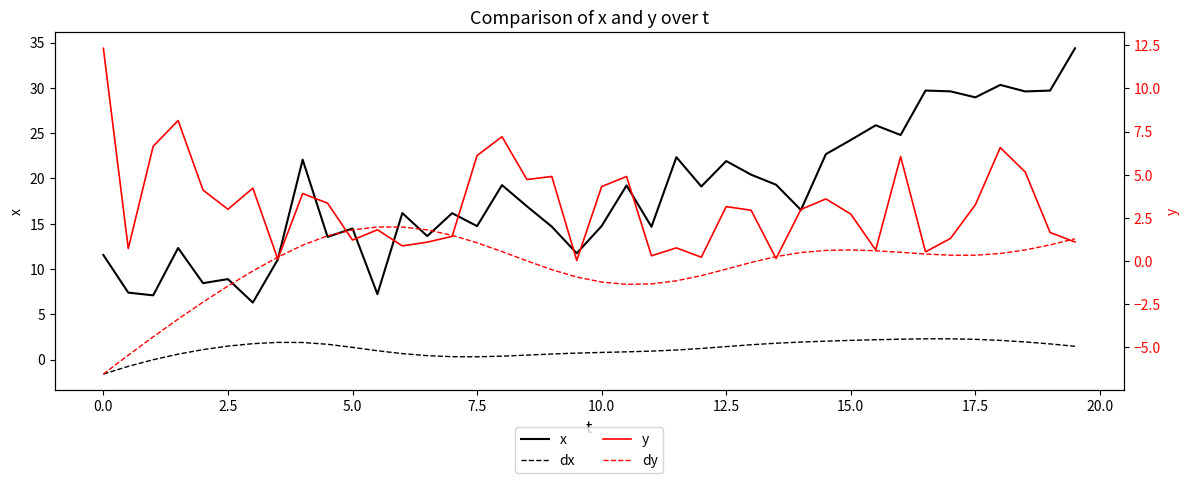

What is the lowest value of the dx series?

-1.6